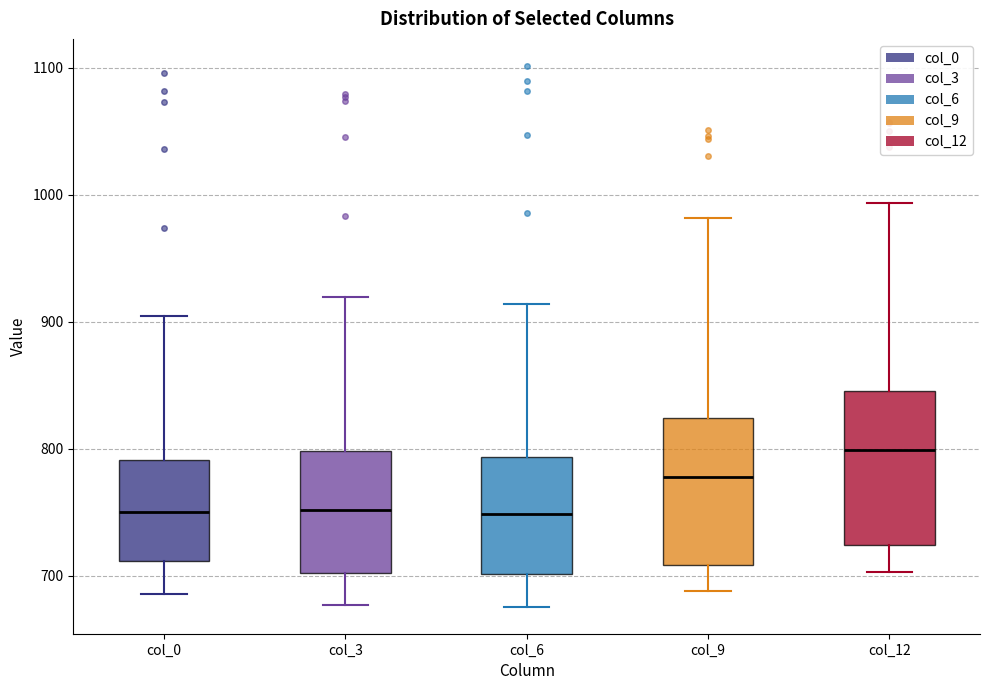

Where does the median line of the box for col_0 sit on the y-axis? The values are not printed on the chart, so give them approximately, as read against the axis.

750